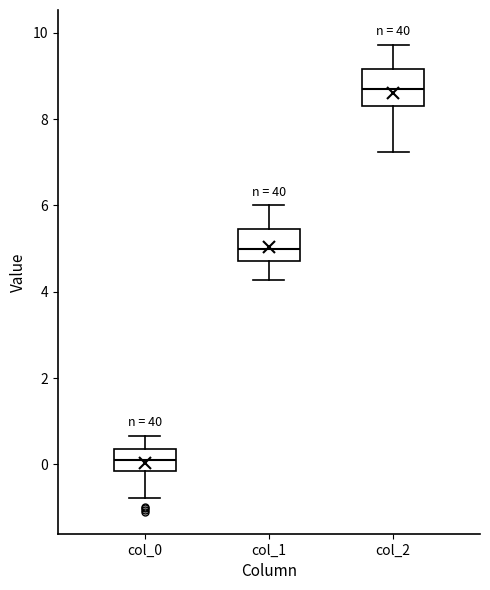

Reading left to right, transcribe this box plot: for each box, give where its median line is, the range the box spans, and where its two whiskers end, as read against the y-axis. The values are not printed on the chart, so give them approximately, as read against the axis.

col_0: median 0.2, box -0.2 to 0.4, whiskers -0.8 to 0.6
col_1: median 5.0, box 4.8 to 5.4, whiskers 4.2 to 6.0
col_2: median 8.8, box 8.2 to 9.2, whiskers 7.2 to 9.8